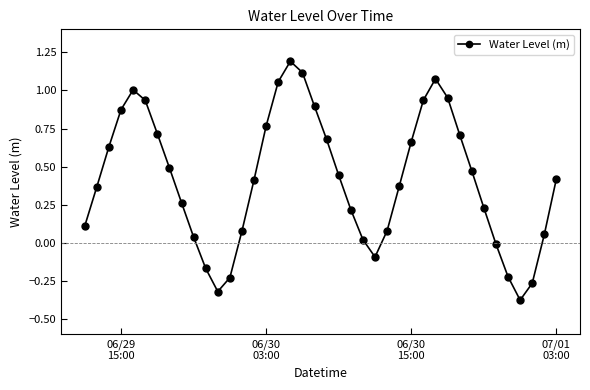

What is the maximum value shown in the chart?

1.2